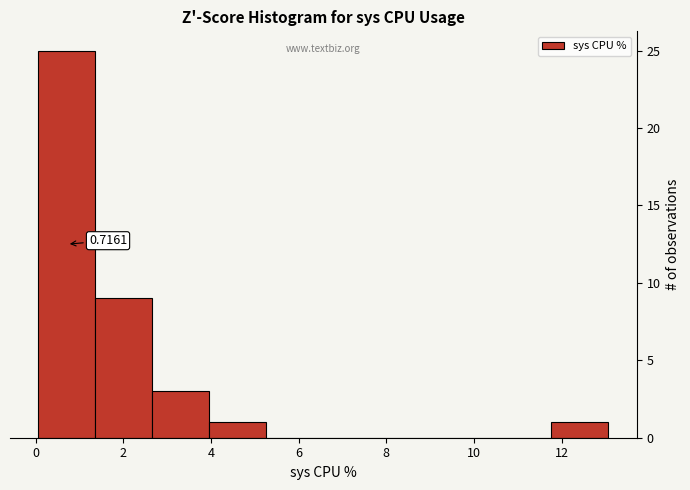

Over which range of the x-axis is the bar tallest?

0.0 to 1.4